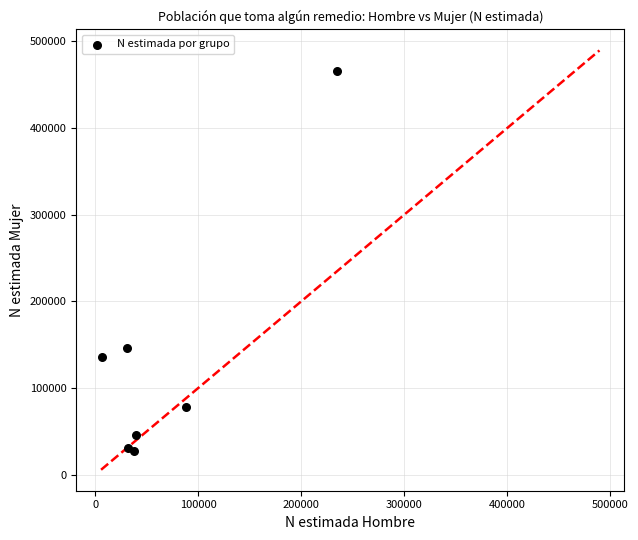

What Y value in the scatter plot is closest to 246863?

145827